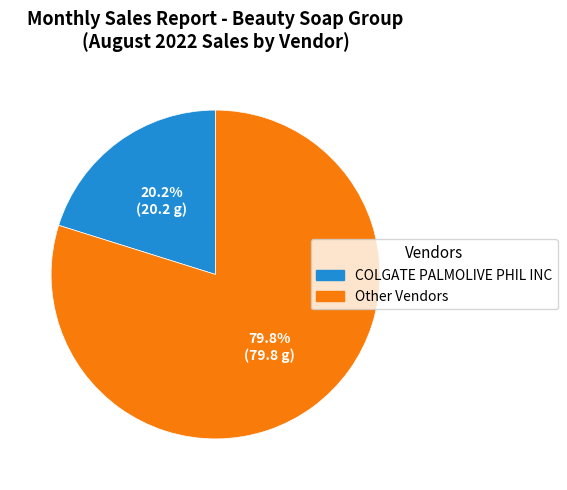

Is there a majority slice in this chart?

Yes